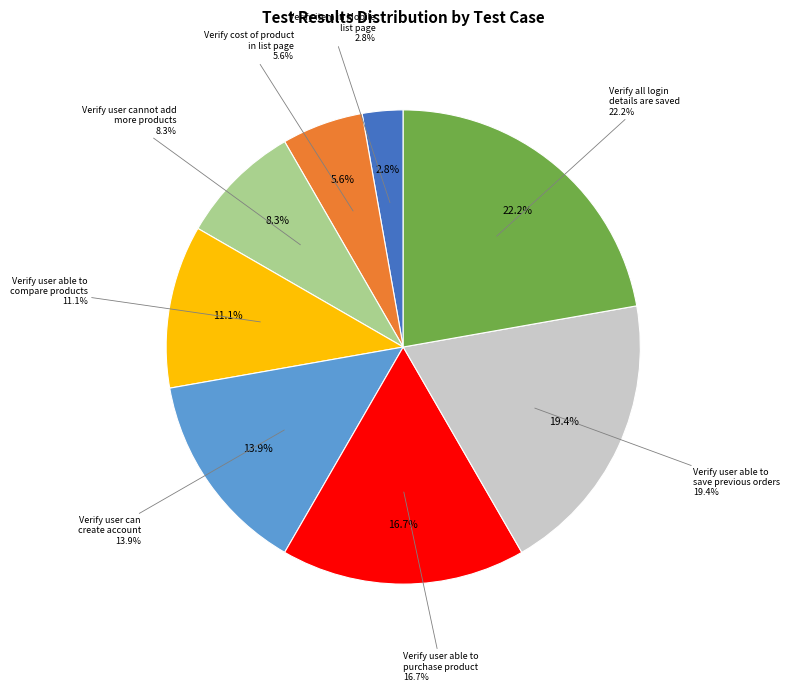

Which slice is the largest?

Verify all login details are saved